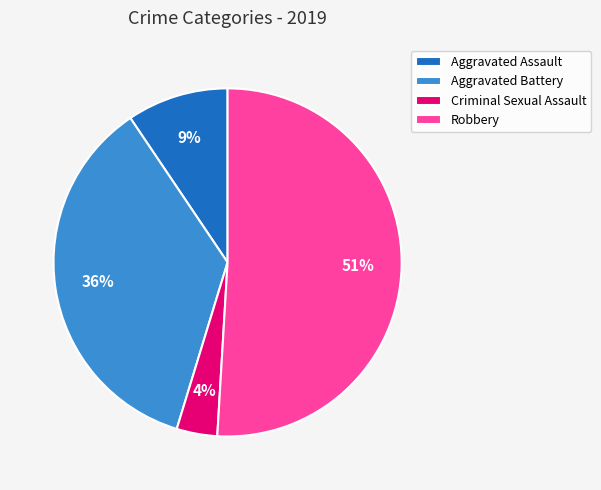

Is the sum of Criminal Sexual Assault and Aggravated Battery greater than half?

No